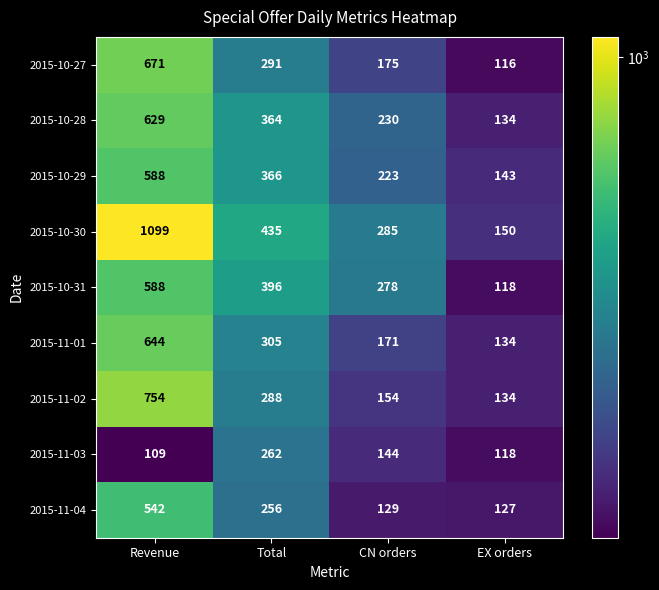

How many data points does each series have?

4